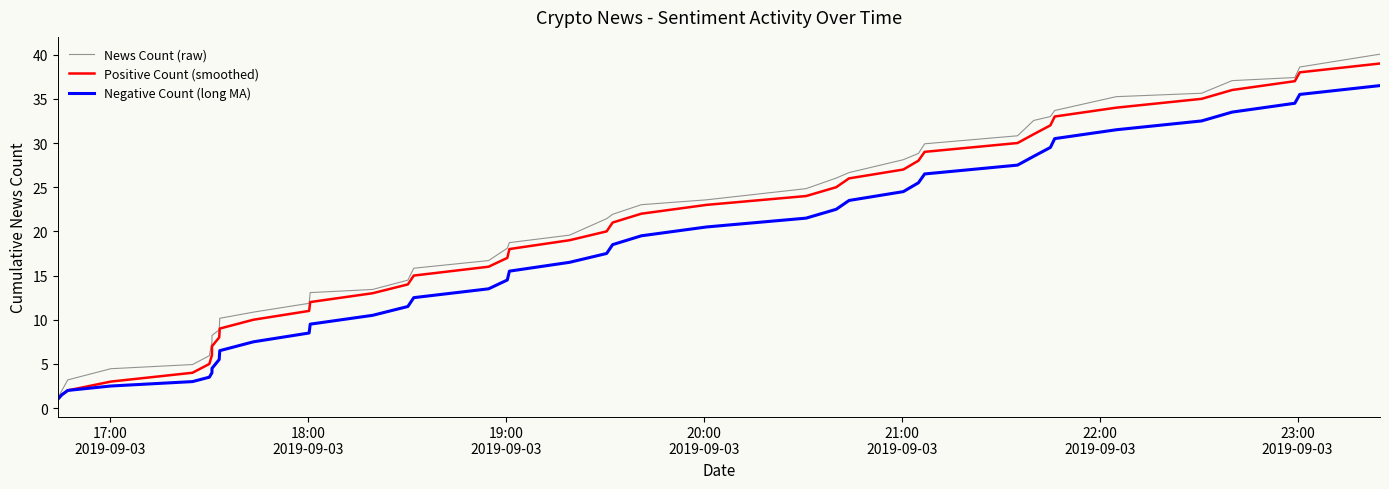

What is the minimum value for Positive Count (smoothed)?

1.0